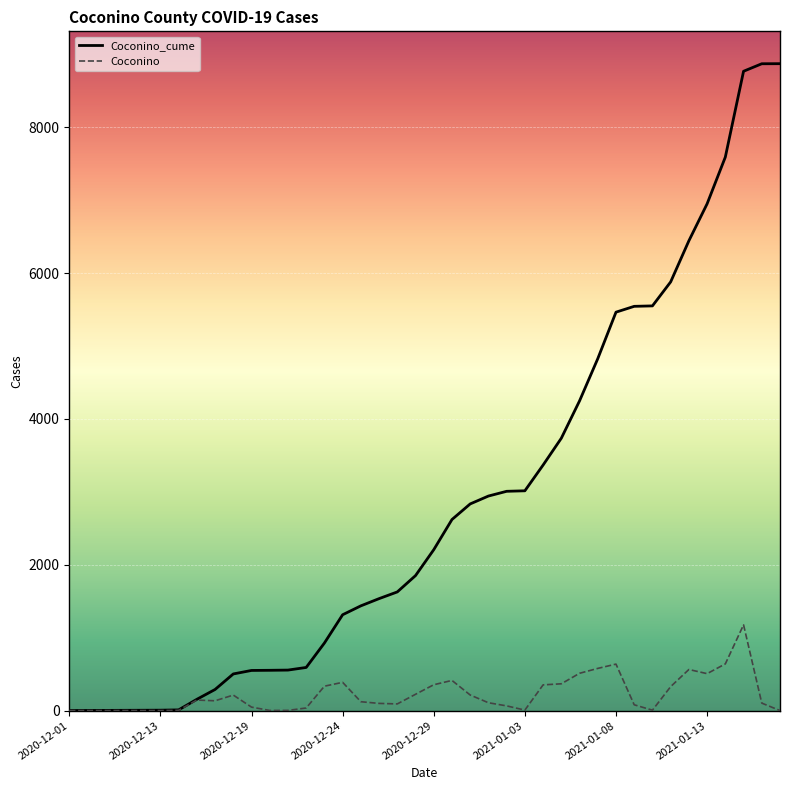

How many lines are shown in the chart?

2